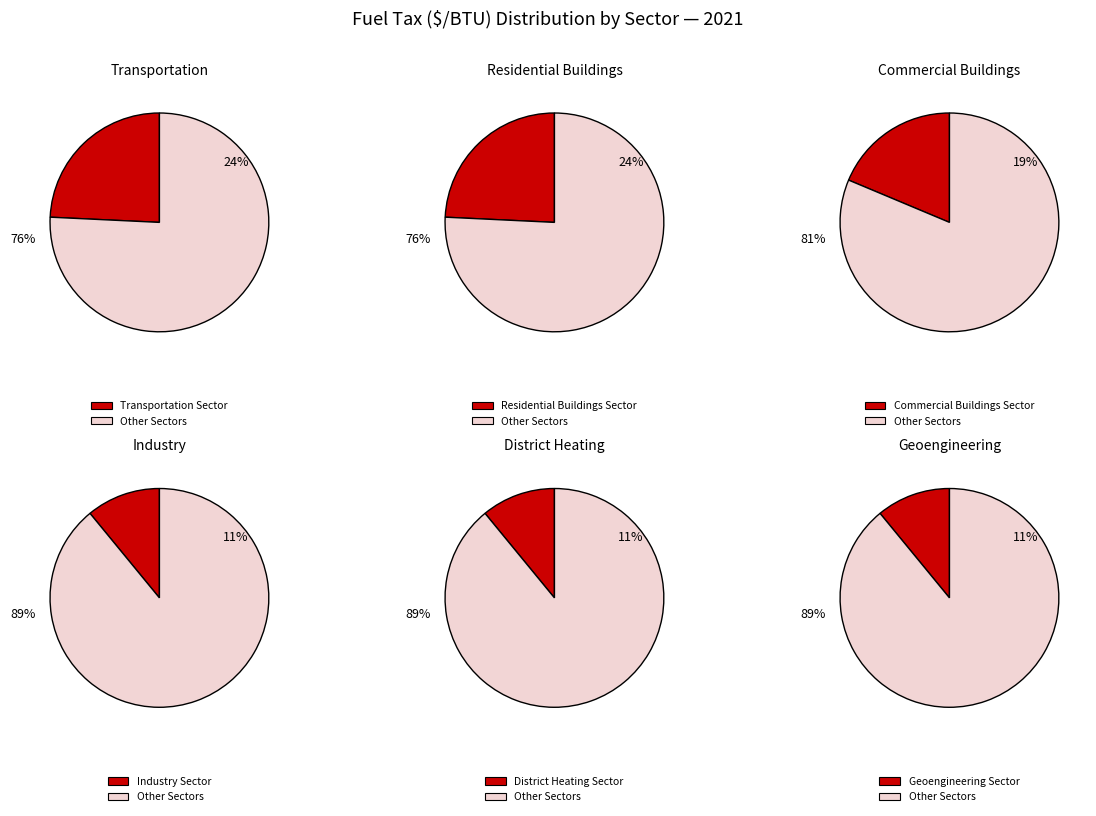

How many segments does this pie chart have?

6